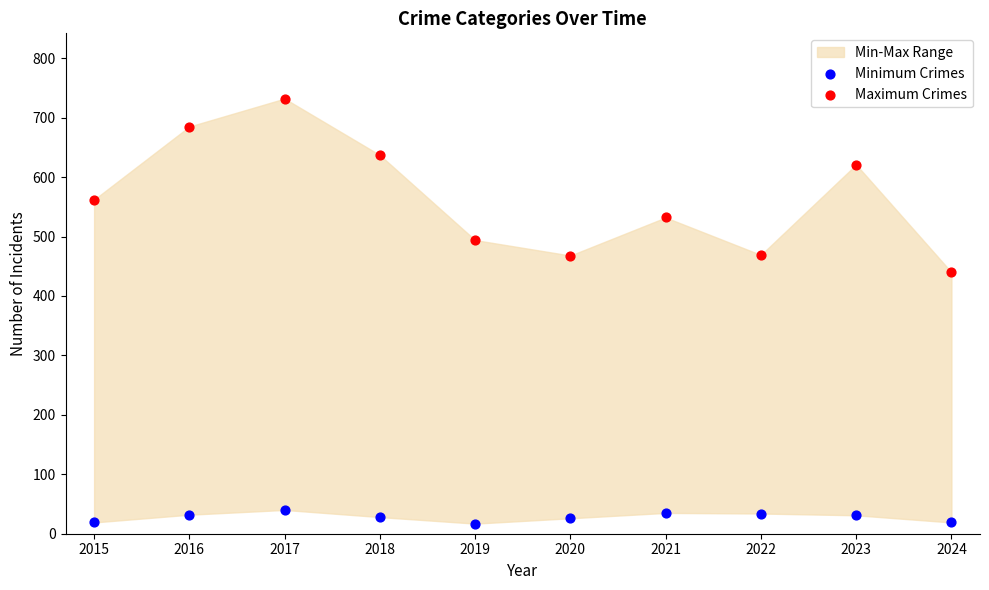

Which series contains the highest Y value?

Maximum Crimes